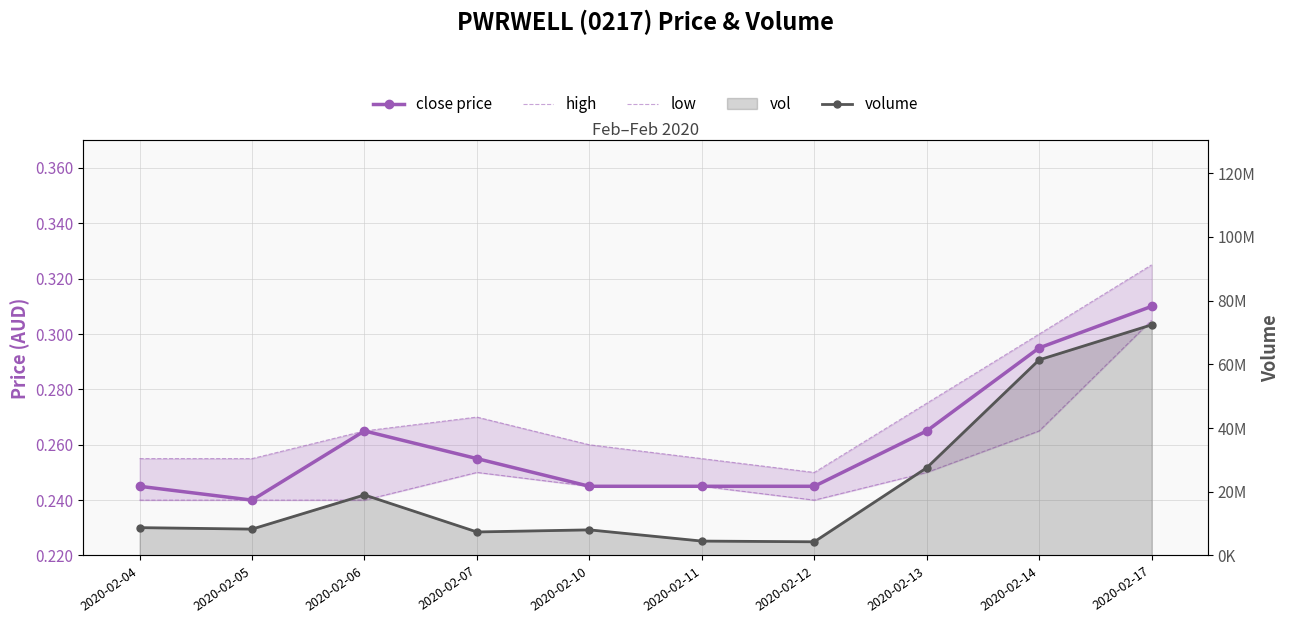

Reading right to left, extract all data points from this chart.

close price: 2020-02-17=0.3	2020-02-14=0.3	2020-02-13=0.3	2020-02-12=0.2	2020-02-11=0.2	2020-02-10=0.2	2020-02-07=0.3	2020-02-06=0.3	2020-02-05=0.2	2020-02-04=0.2
high: 2020-02-17=0.3	2020-02-14=0.3	2020-02-13=0.3	2020-02-12=0.2	2020-02-11=0.3	2020-02-10=0.3	2020-02-07=0.3	2020-02-06=0.3	2020-02-05=0.3	2020-02-04=0.3
low: 2020-02-17=0.3	2020-02-14=0.3	2020-02-13=0.2	2020-02-12=0.2	2020-02-11=0.2	2020-02-10=0.2	2020-02-07=0.2	2020-02-06=0.2	2020-02-05=0.2	2020-02-04=0.2
volume: 2020-02-17=72393100.0	2020-02-14=61401500.0	2020-02-13=27529300.0	2020-02-12=4299300.0	2020-02-11=4524200.0	2020-02-10=8042400.0	2020-02-07=7385400.0	2020-02-06=19007100.0	2020-02-05=8277300.0	2020-02-04=8743500.0